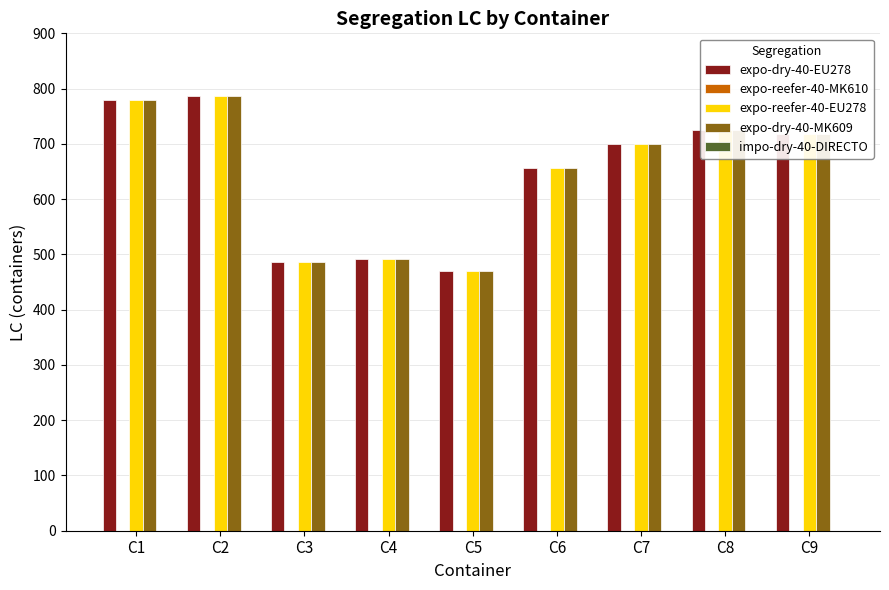

The expo-dry-40-EU278 series shows 1273 at C8. True or false?

False